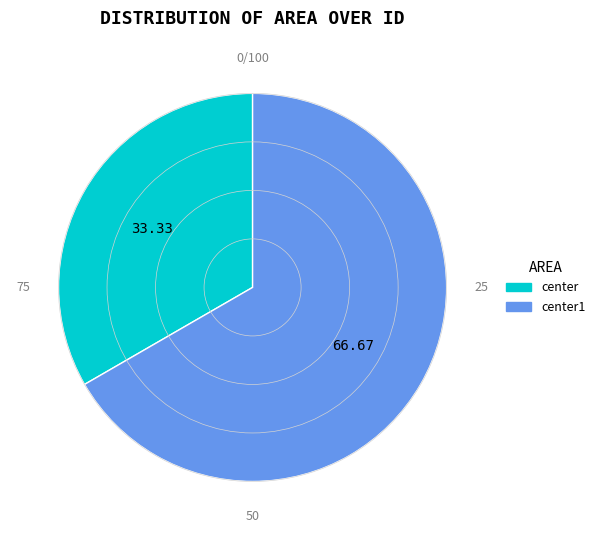

Does any single category account for the majority?

Yes